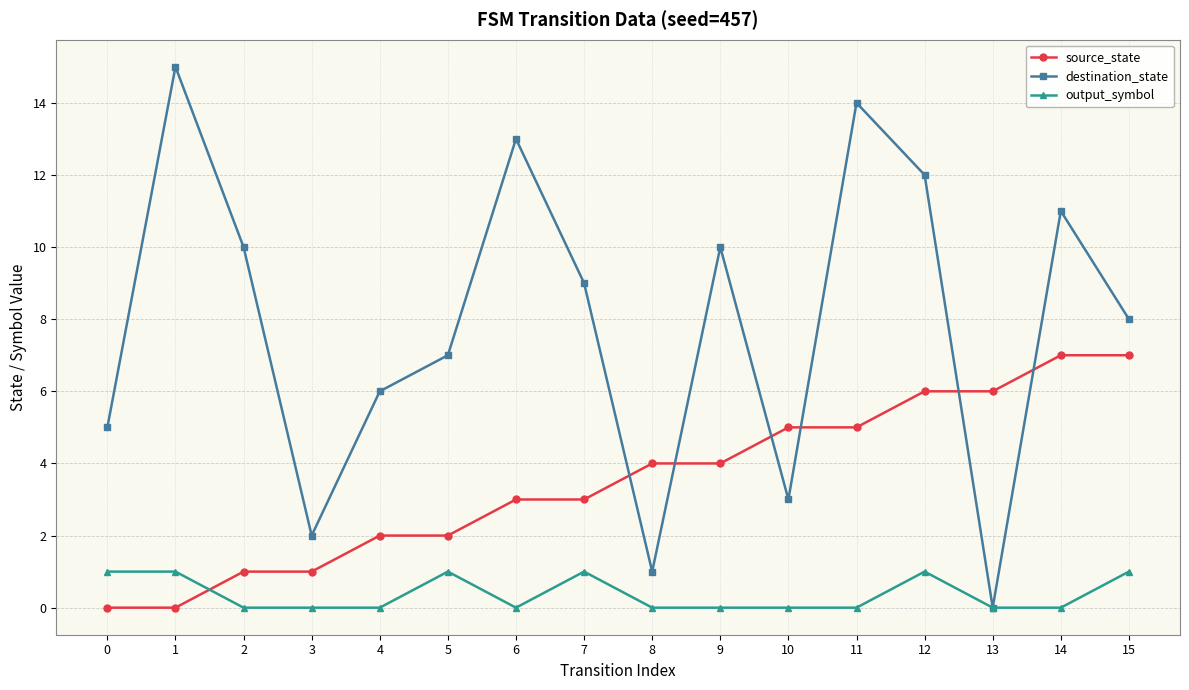

The value of destination_state at 5 is 7. True or false?

True